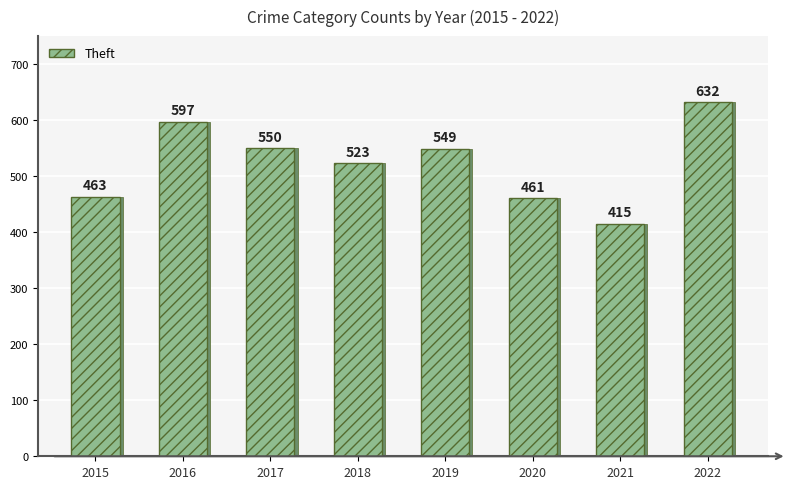

What is the average value?

524